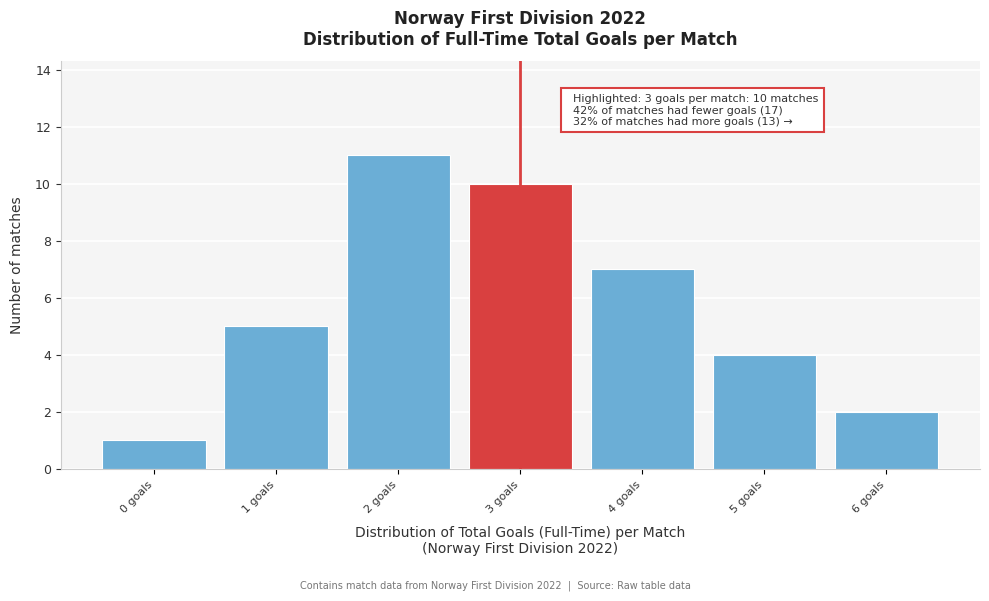

Which range on the x-axis has the tallest bar?

1.5 to 2.5